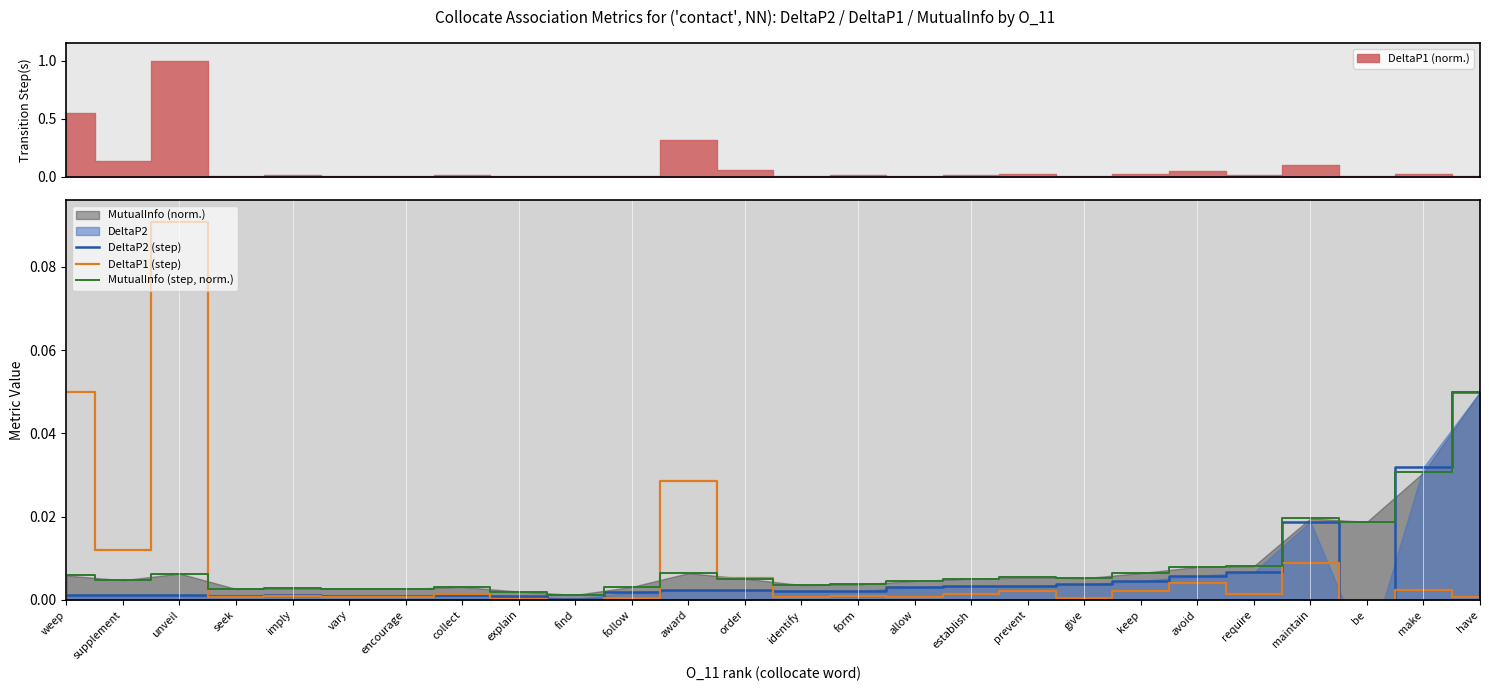

Reading left to right, transcribe all the data shown in this chart.

DeltaP2 (step): weep=0.0	supplement=0.0	unveil=0.0	seek=0.0	imply=0.0	vary=0.0	encourage=0.0	collect=0.0	explain=0.0	find=0.0	follow=0.0	award=0.0	order=0.0	identify=0.0	form=0.0	allow=0.0	establish=0.0	prevent=0.0	give=0.0	keep=0.0	avoid=0.0	require=0.0	maintain=0.0	be=-0.0	make=0.0	have=0.0
DeltaP1 (step): weep=0.0	supplement=0.0	unveil=0.1	seek=0.0	imply=0.0	vary=0.0	encourage=0.0	collect=0.0	explain=0.0	find=0.0	follow=0.0	award=0.0	order=0.0	identify=0.0	form=0.0	allow=0.0	establish=0.0	prevent=0.0	give=0.0	keep=0.0	avoid=0.0	require=0.0	maintain=0.0	be=0.0	make=0.0	have=0.0
MutualInfo (step, norm.): weep=0.0	supplement=0.0	unveil=0.0	seek=0.0	imply=0.0	vary=0.0	encourage=0.0	collect=0.0	explain=0.0	find=0.0	follow=0.0	award=0.0	order=0.0	identify=0.0	form=0.0	allow=0.0	establish=0.0	prevent=0.0	give=0.0	keep=0.0	avoid=0.0	require=0.0	maintain=0.0	be=0.0	make=0.0	have=0.0